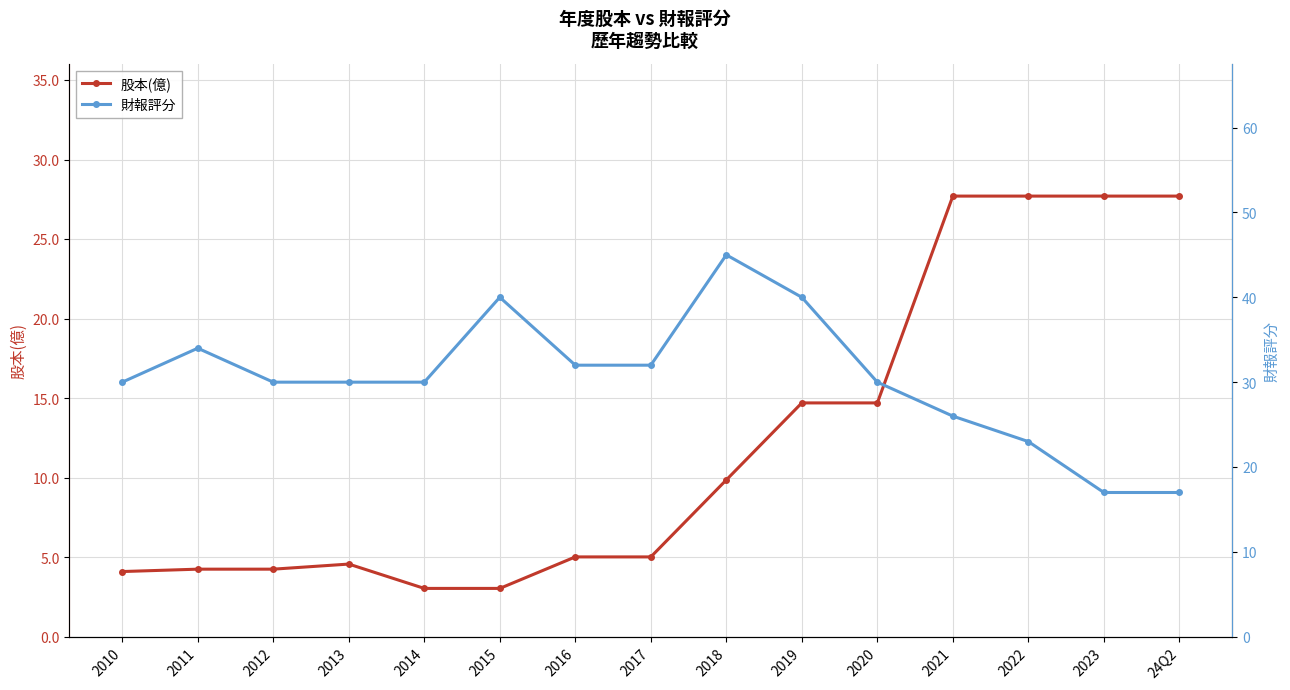

How many intersections are there between 財報評分 and 股本(億)?

1